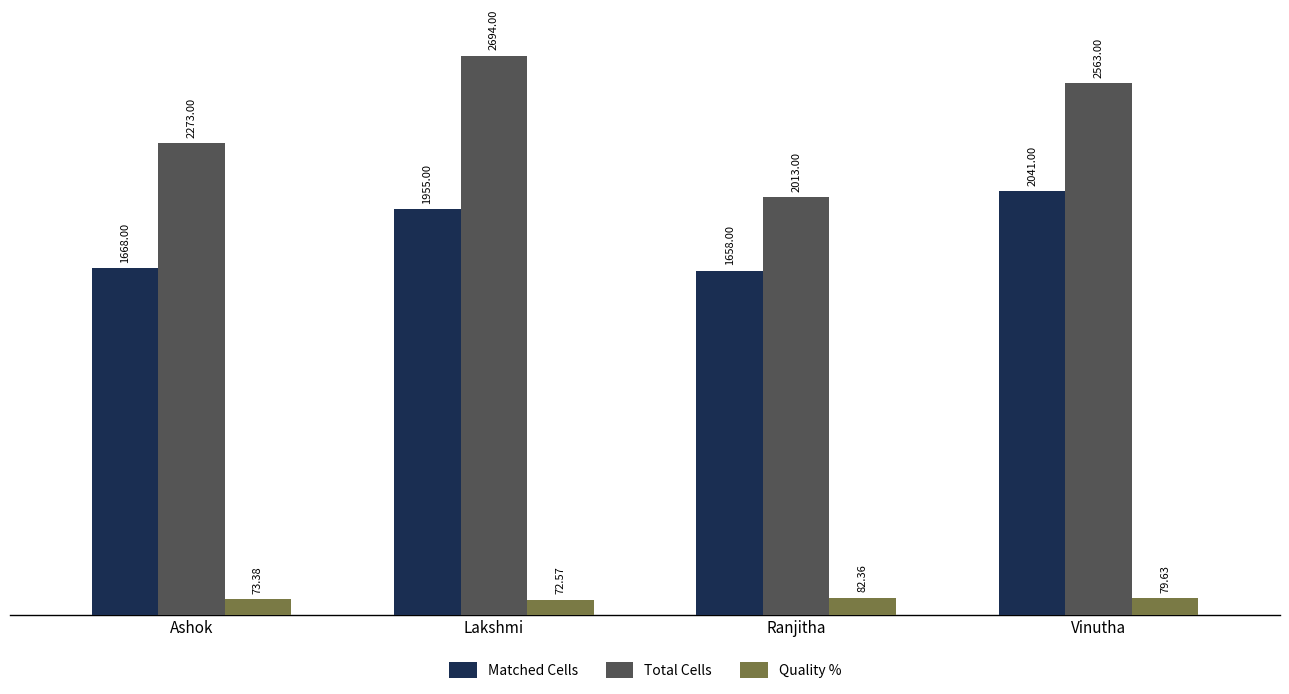

What is the sum of the Total Cells values at Ashok and Lakshmi?

4967.0